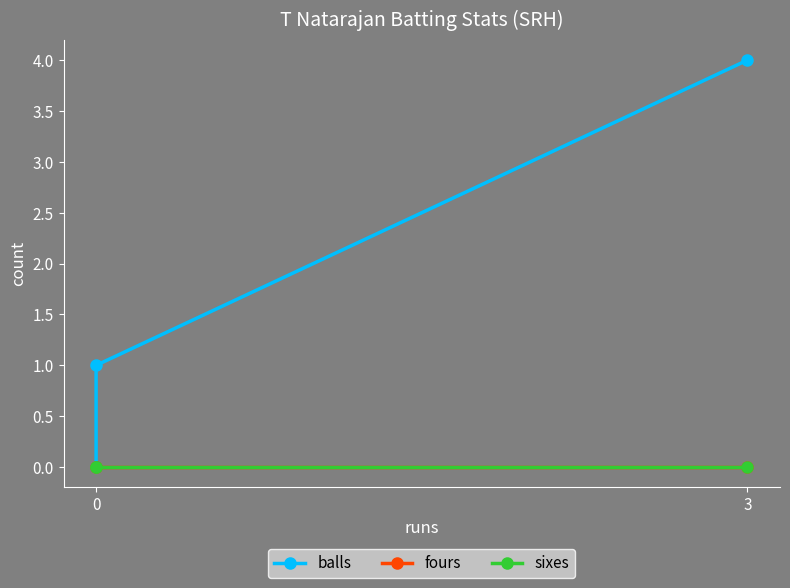

Is this an area chart (filled region under the line)?

No